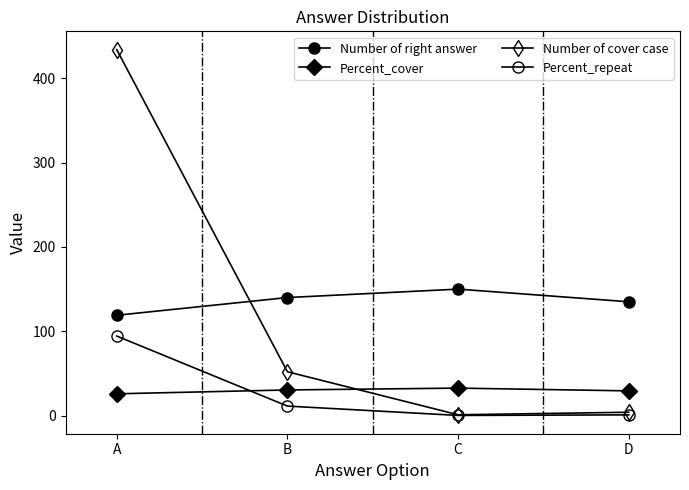

How many data points in Percent_cover are above 30?

2